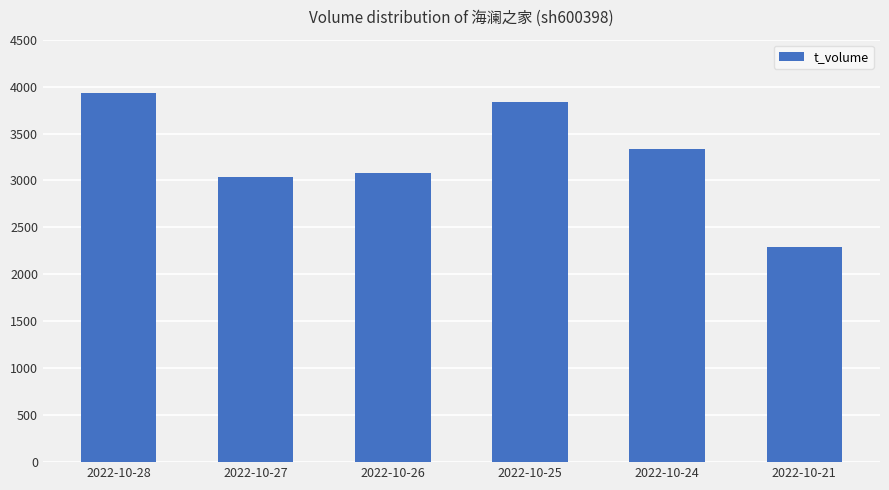

Reading right to left, transcribe all the data shown in this chart.

2294	3340	3835	3076	3032	3927